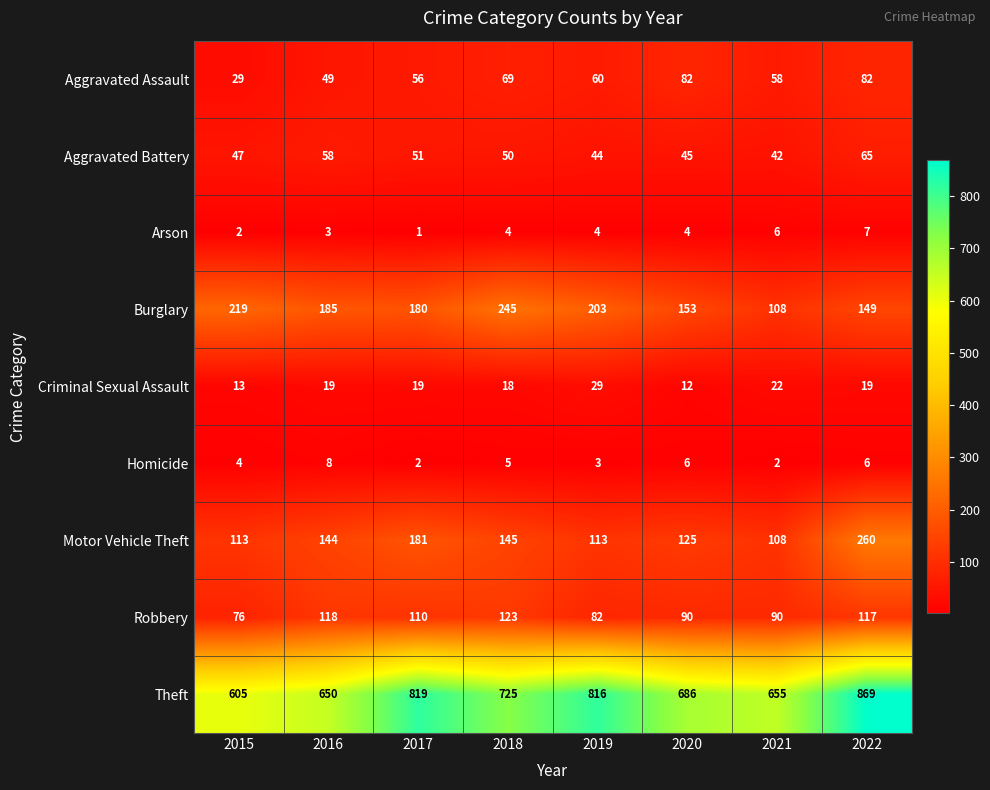

True or false: Burglary has a value of 81 at 2020.

False